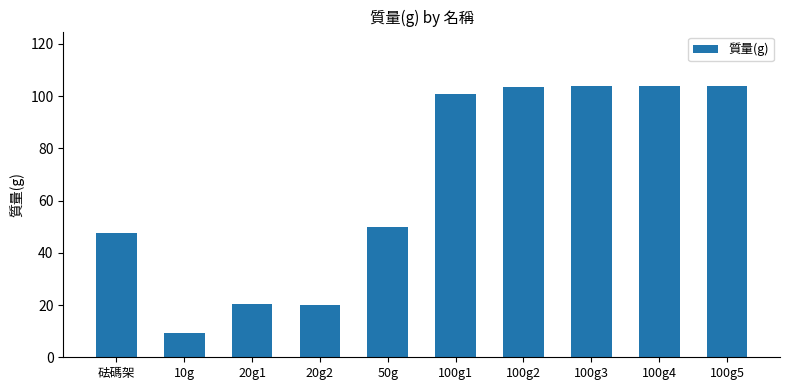

Read the value at 50g.

49.9